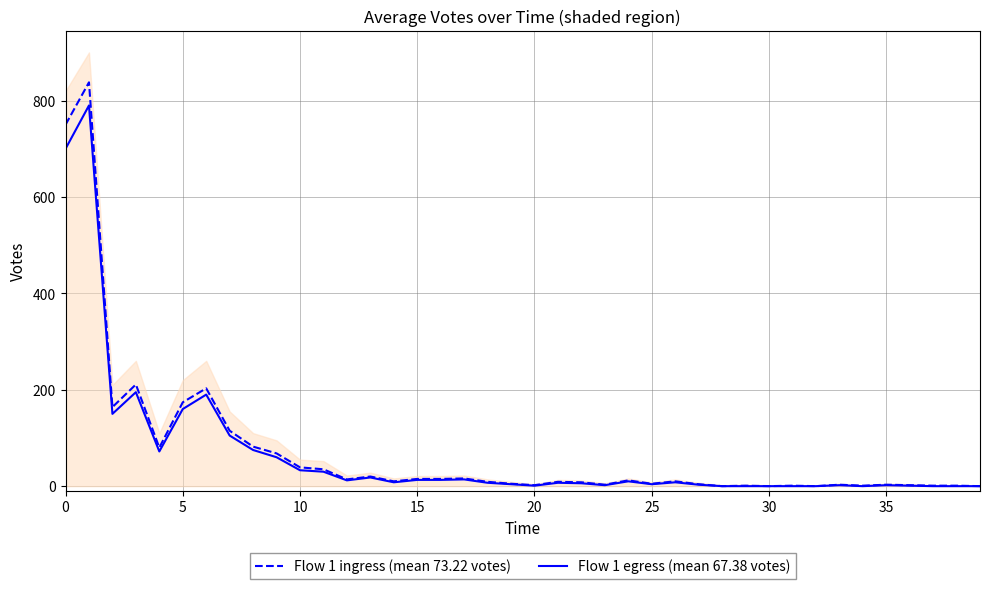

What is the label of the 26th point from the left?

25